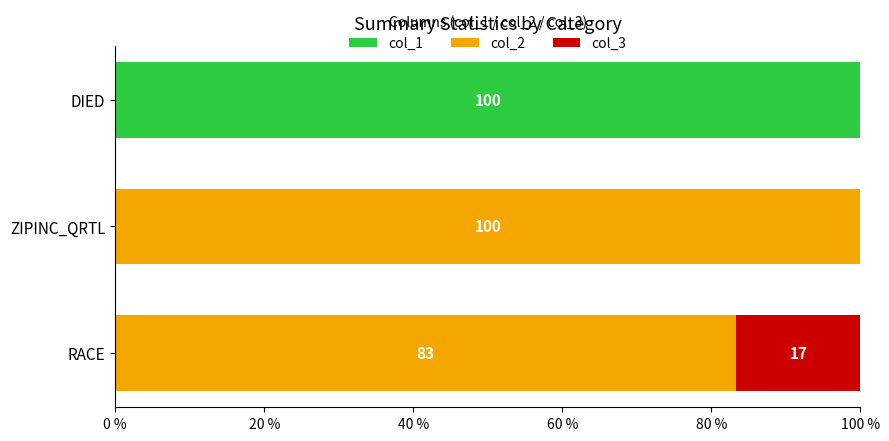

What is the sum of all col_1 values?

100.0